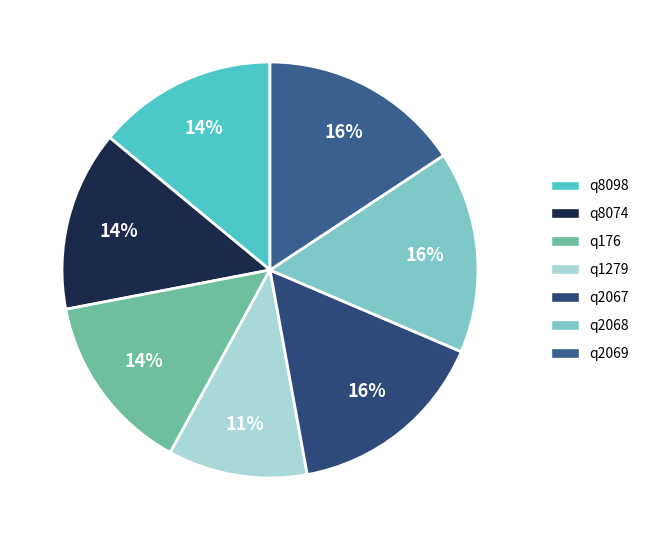

What is the smallest slice in the pie chart?

q1279